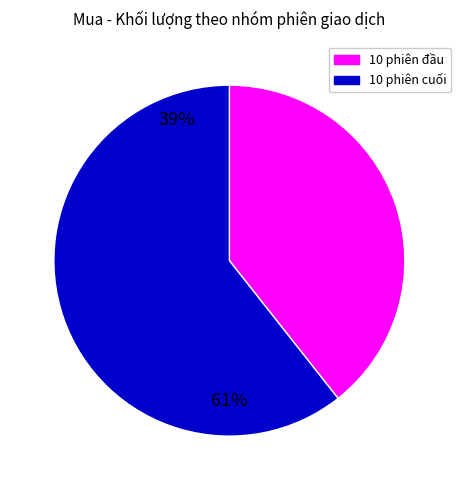

Is there any slice that represents more than half of the pie?

Yes